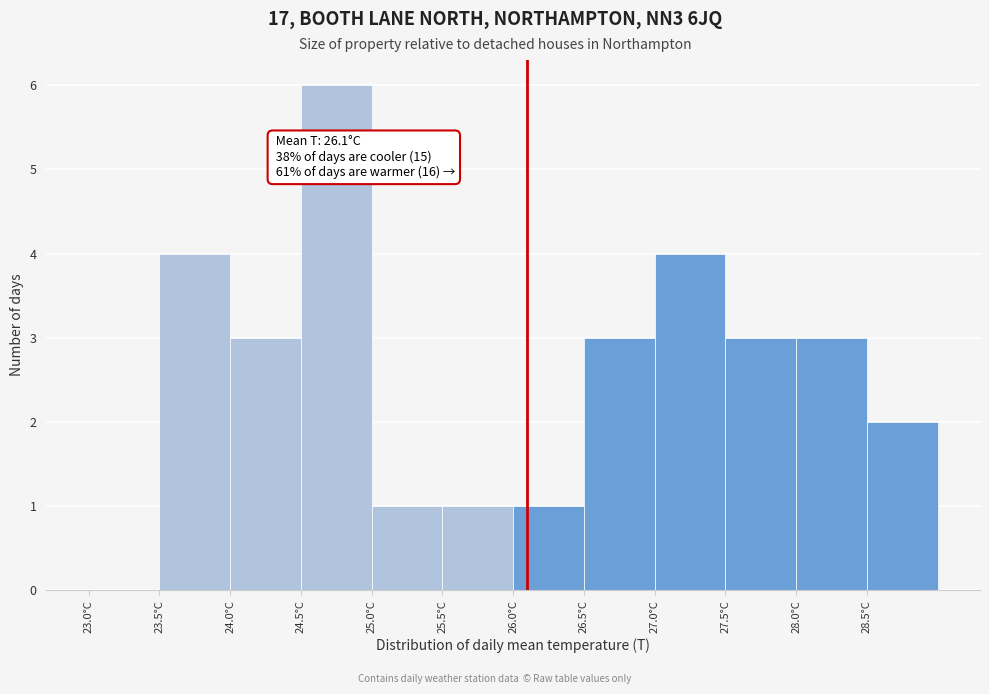

Over which range of the x-axis is the bar tallest?

24.5 to 25.0